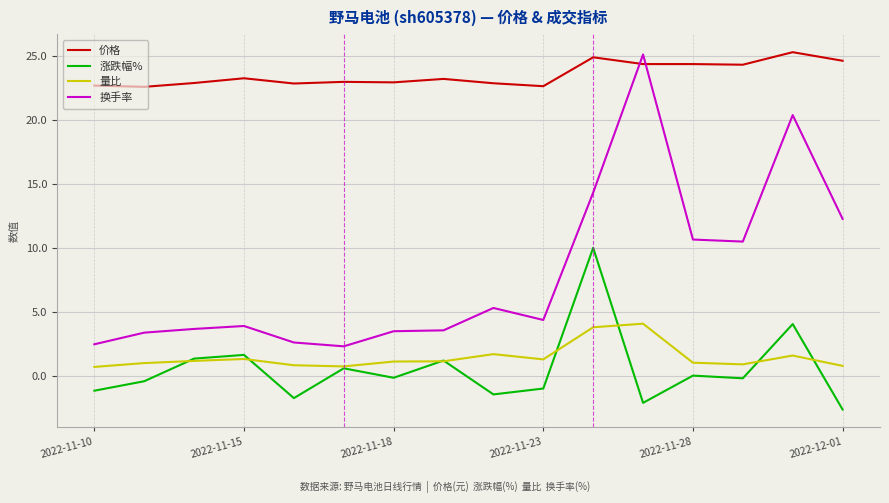

At how many categories does at least one series exceed 0?

16